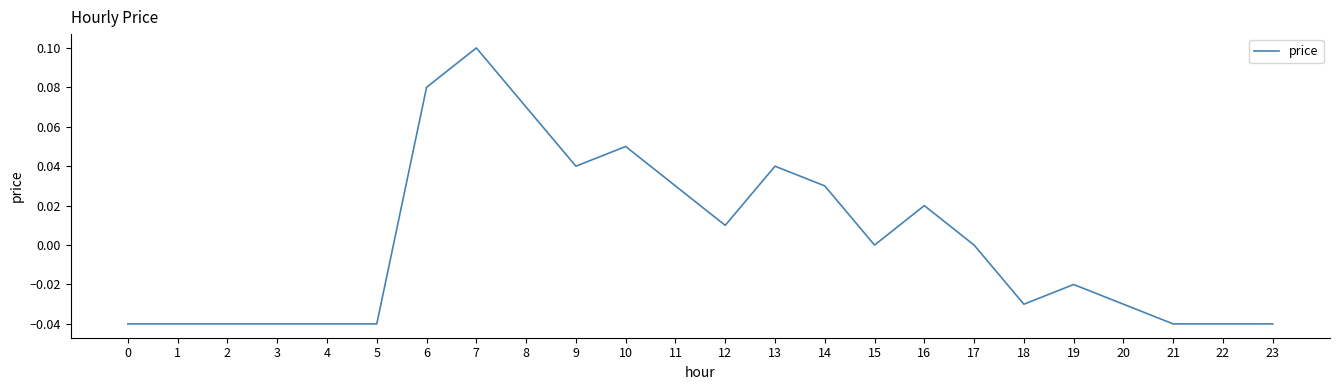

Which category has the highest value across all series?

7